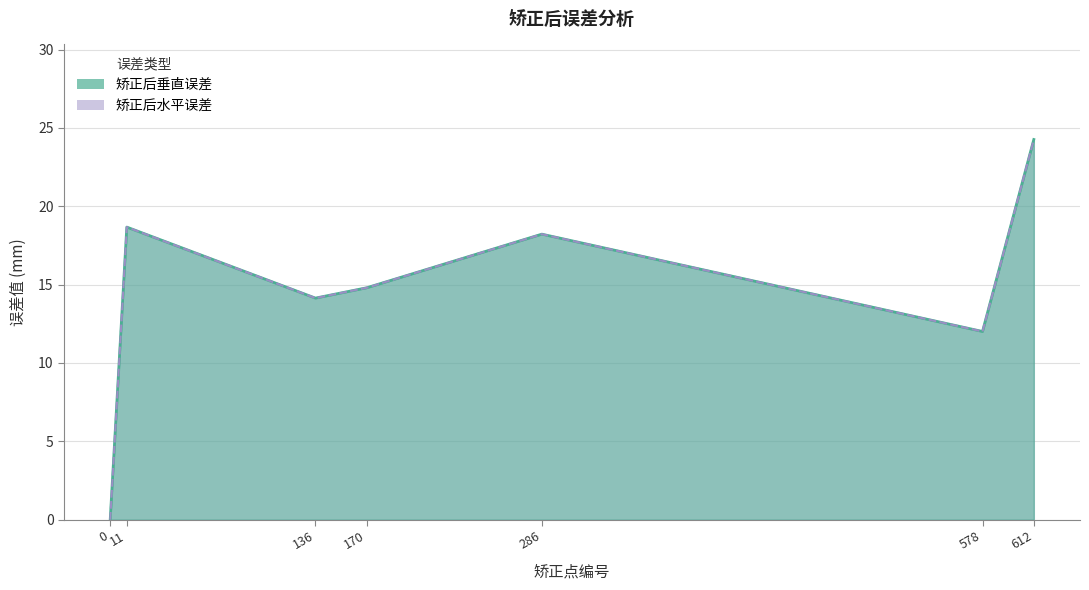

The value of 矫正后水平误差 at 612 is 42.6. True or false?

False